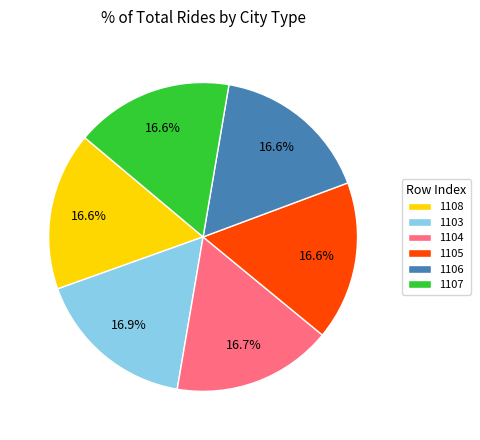

What is the ratio of the value at 1103 to the value at 1104?

1.0